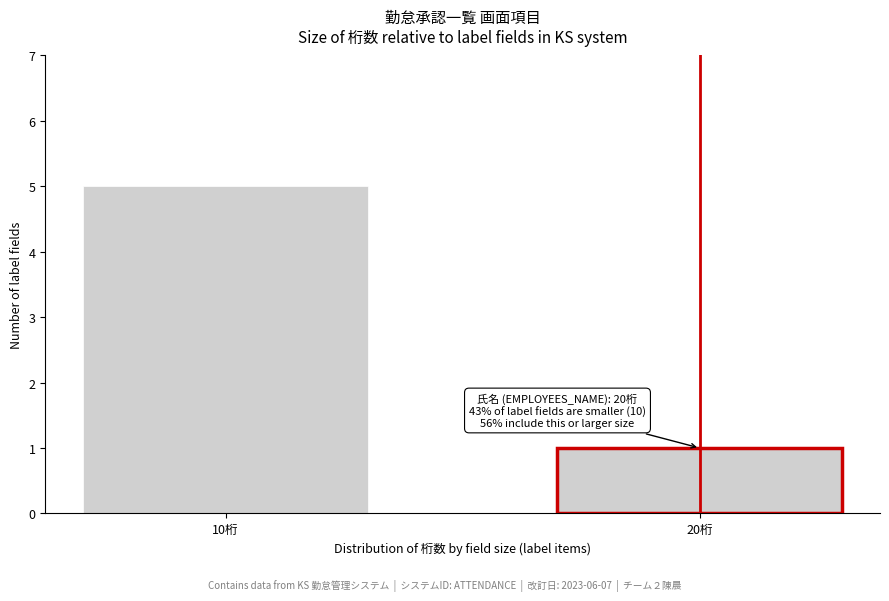

Reading left to right, what are all the values shown in this chart?

5	1